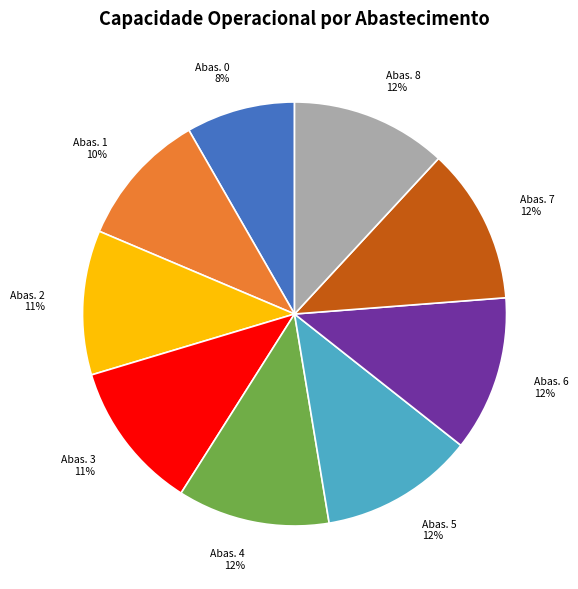

To the nearest percent, what percentage of the pie is Abas. 2 11%?

11%